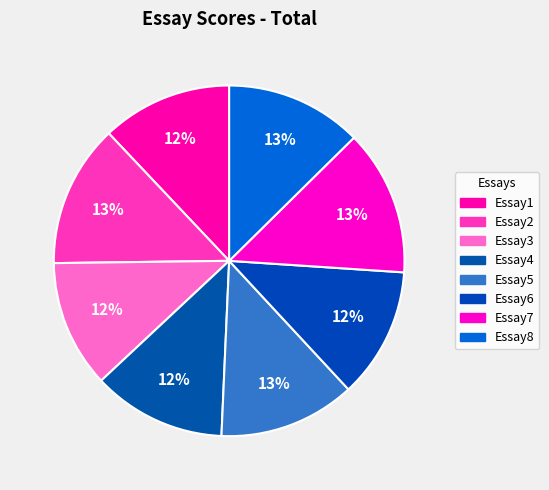

True or false: Essay2 accounts for 13% of the total.

True